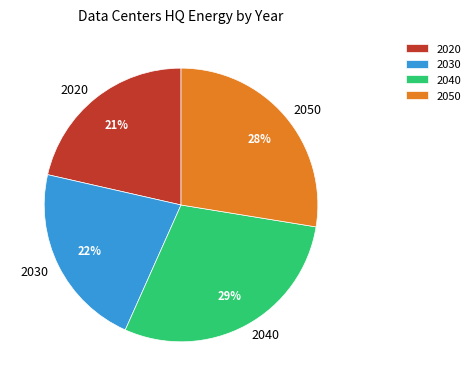

Do 2040 and 2030 together represent more than half of the pie?

Yes